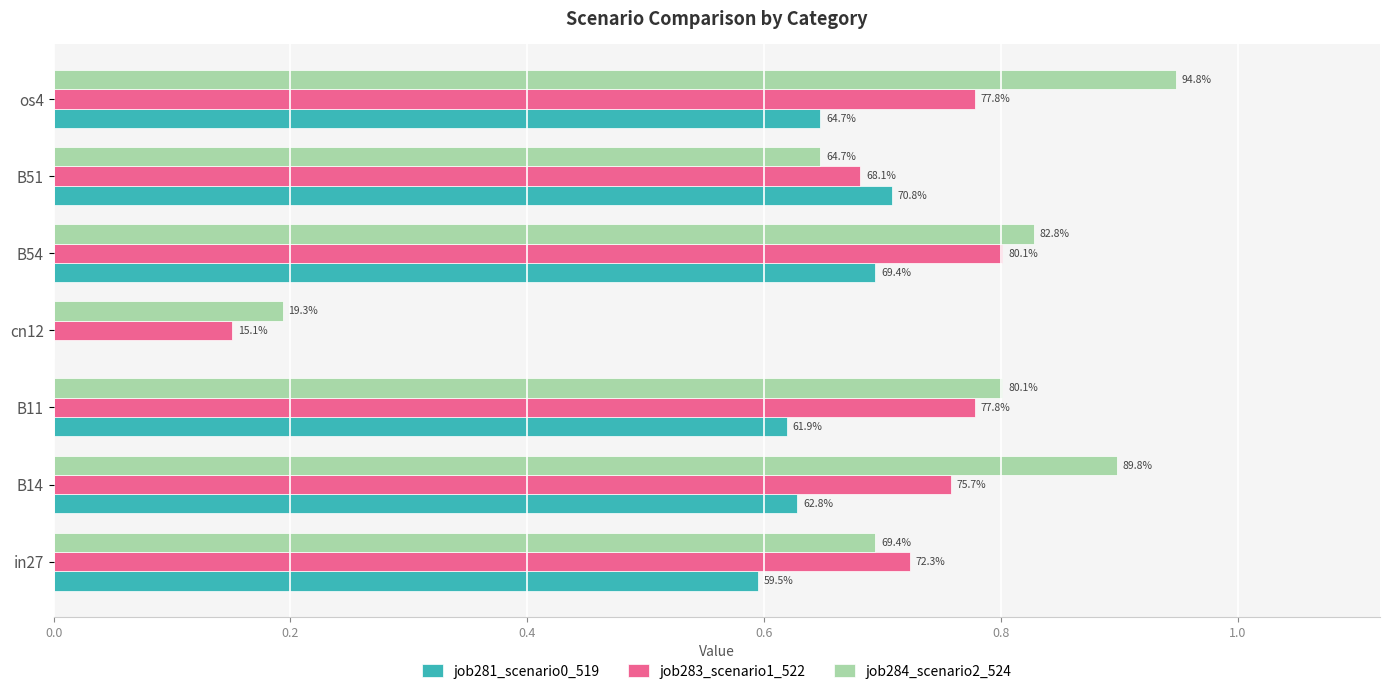

What are all the series names shown in the legend?

job281_scenario0_519, job283_scenario1_522, job284_scenario2_524